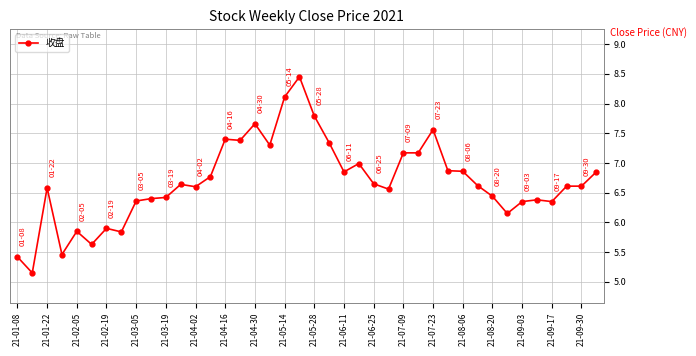

True or false: there are more than 2 points higher than both neighbors.

True